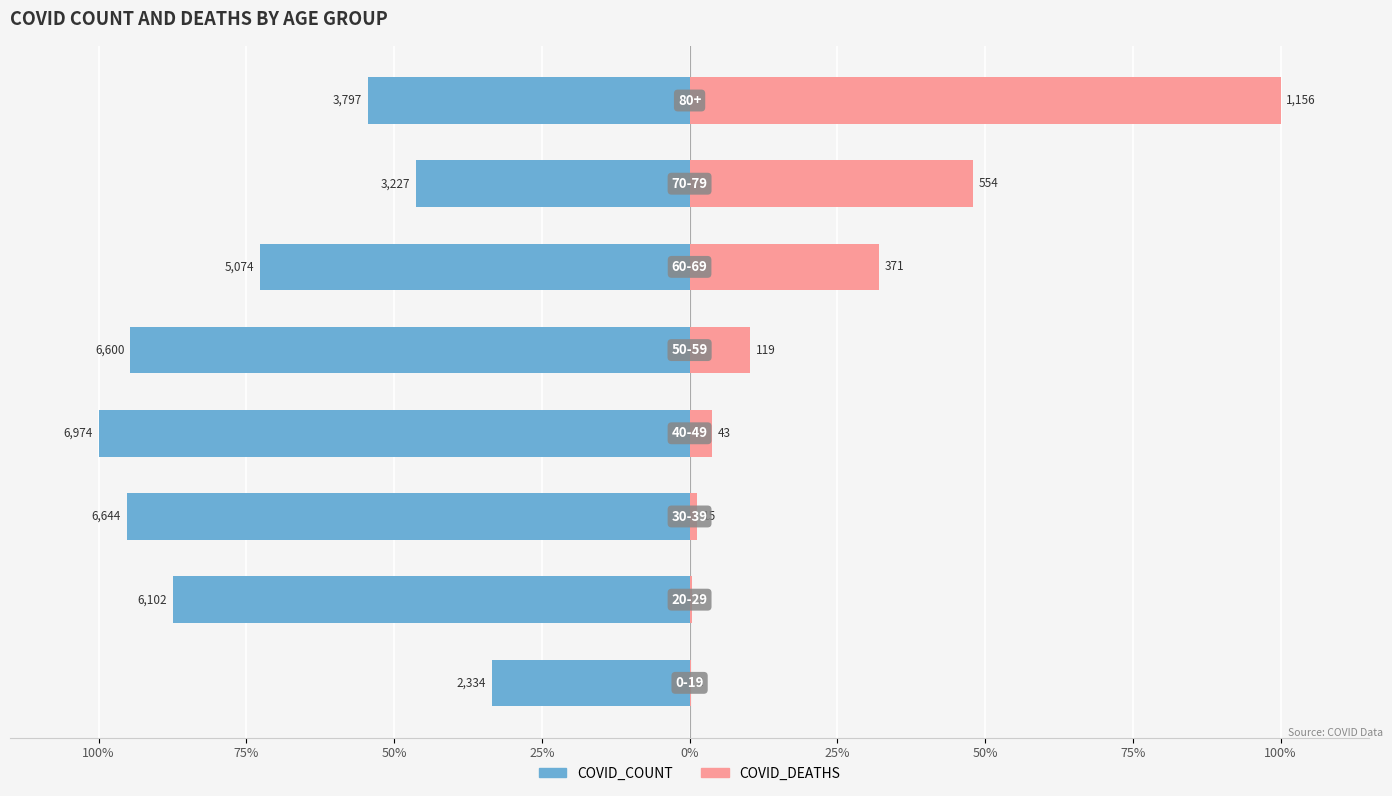

The value of COVID_DEATHS at 50% is 1.3. True or false?

True